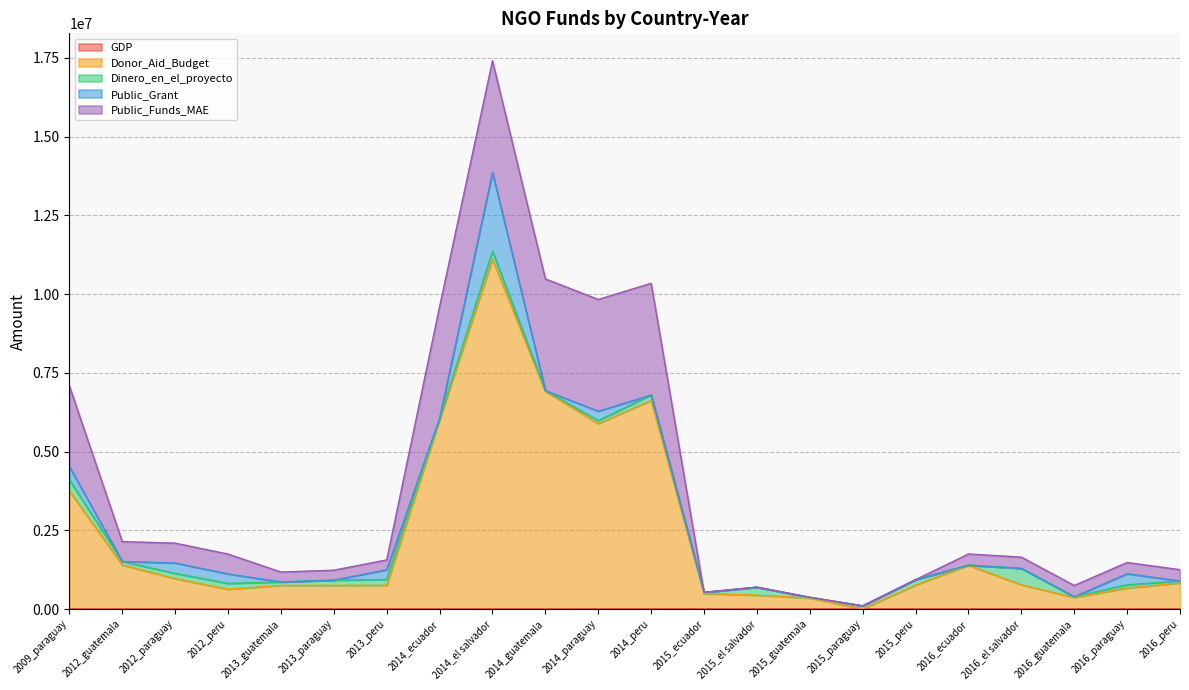

What is the average value of the GDP series?

4518.7